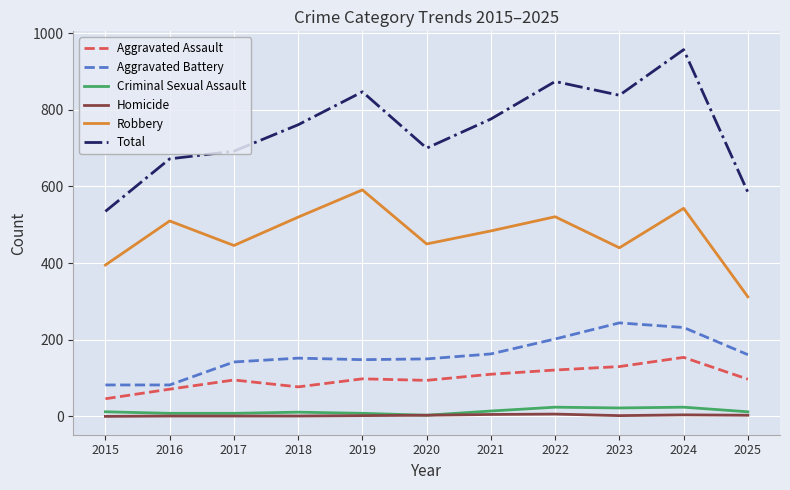

At which category is the sum across all series the highest?

2024